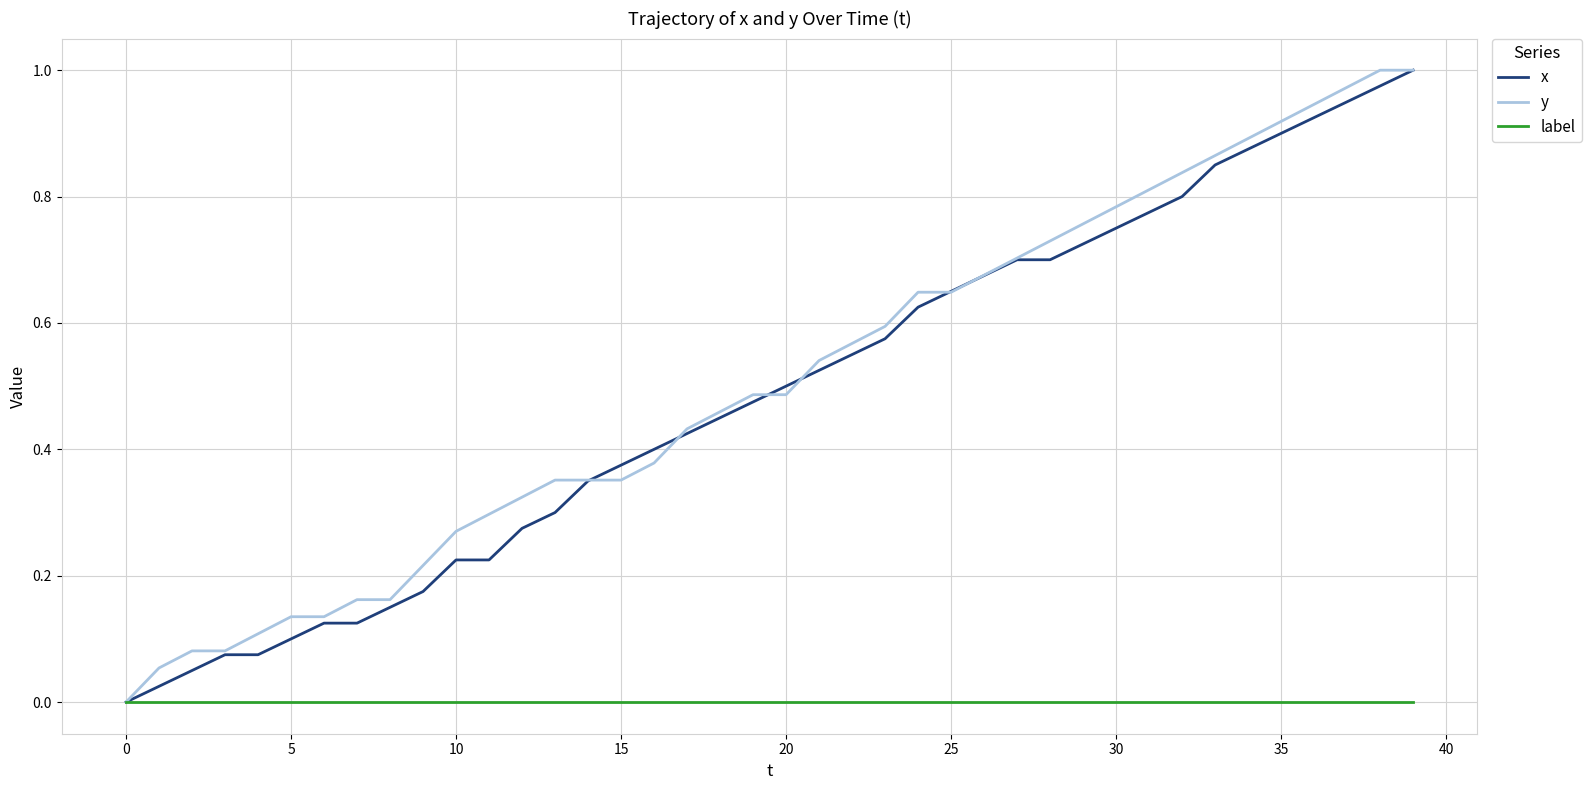

What are all the series names shown in the legend?

x, y, label